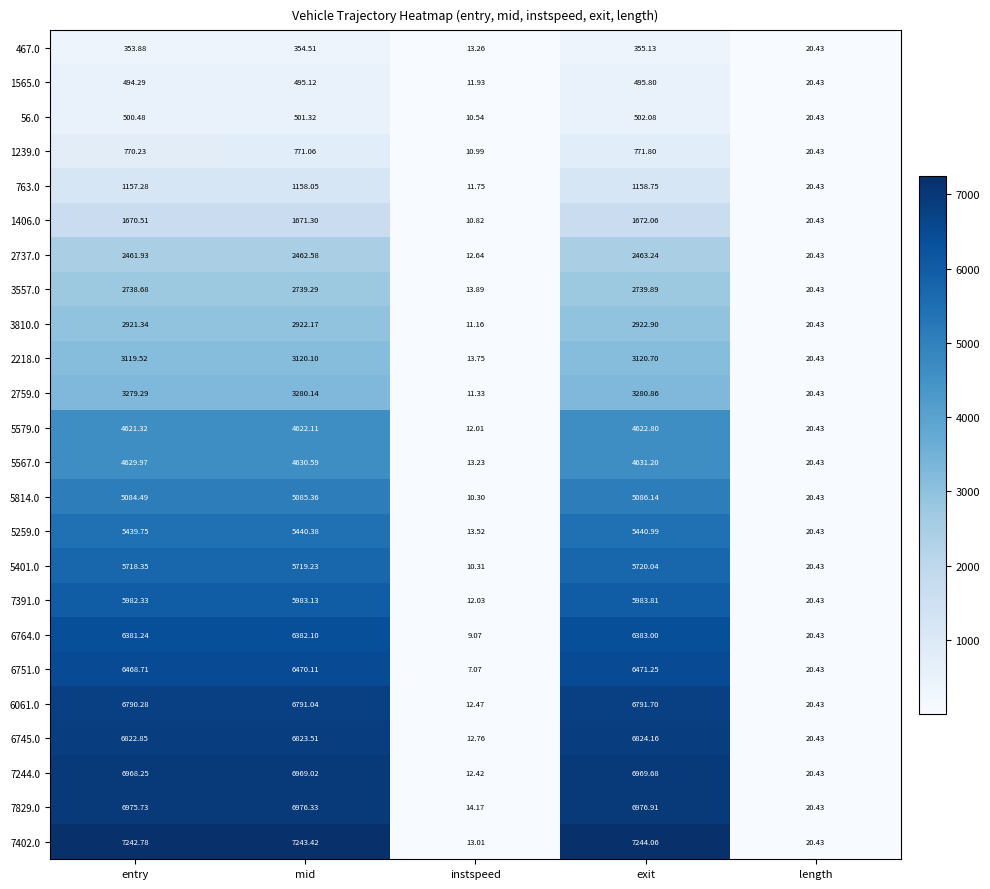

What is the maximum value shown in the chart?

7244.1